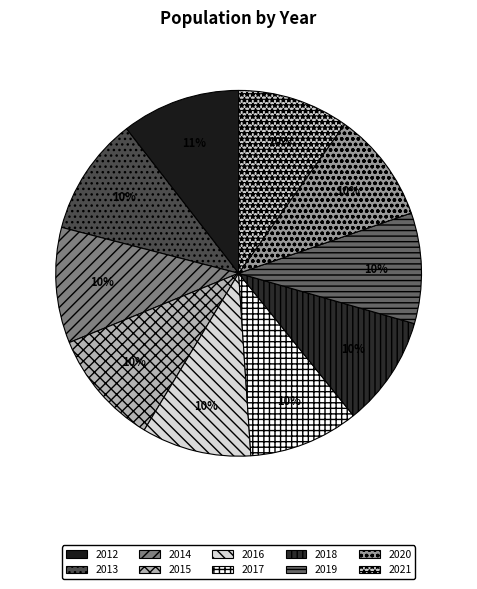

To the nearest percent, what is the average slice percentage?

10%